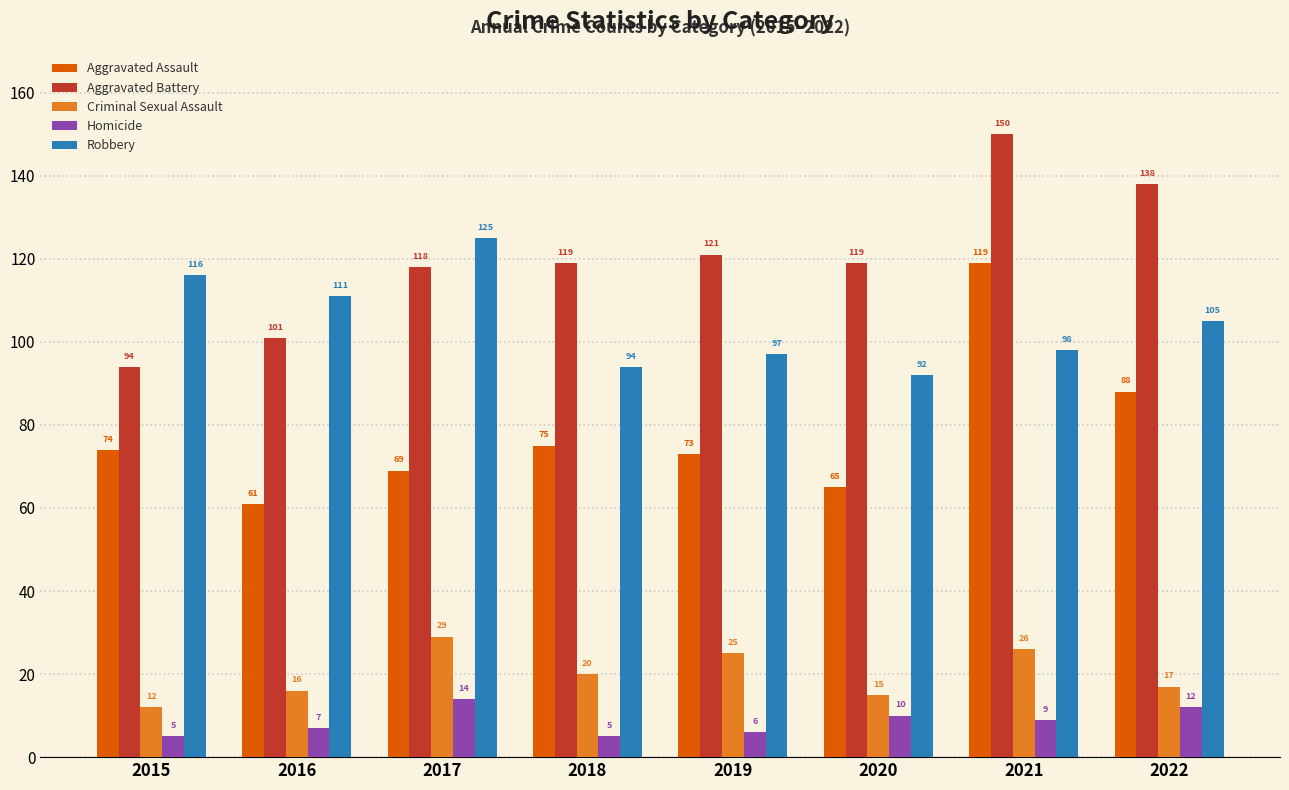

Which series changed the most between 2016 and 2019?

Aggravated Battery